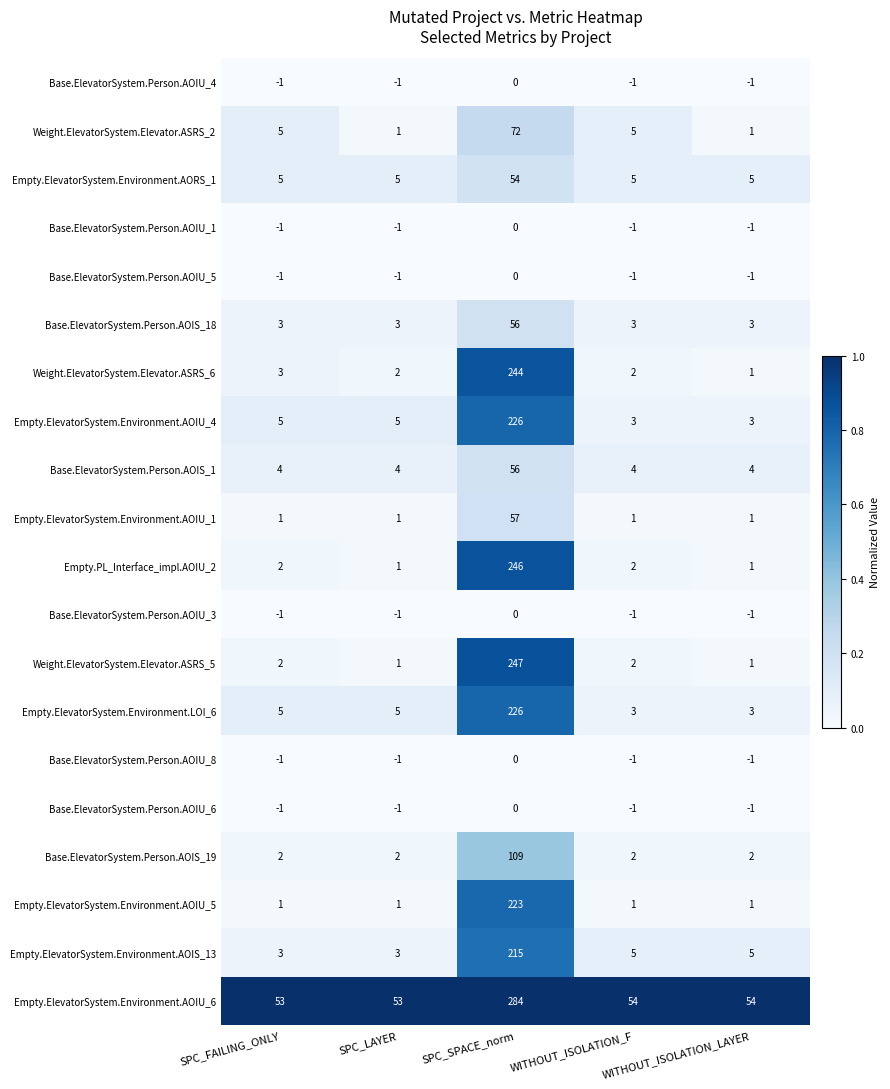

What is the approximate value of Empty.ElevatorSystem.Environment.AOIU_6 at SPC_FAILING_ONLY?

53